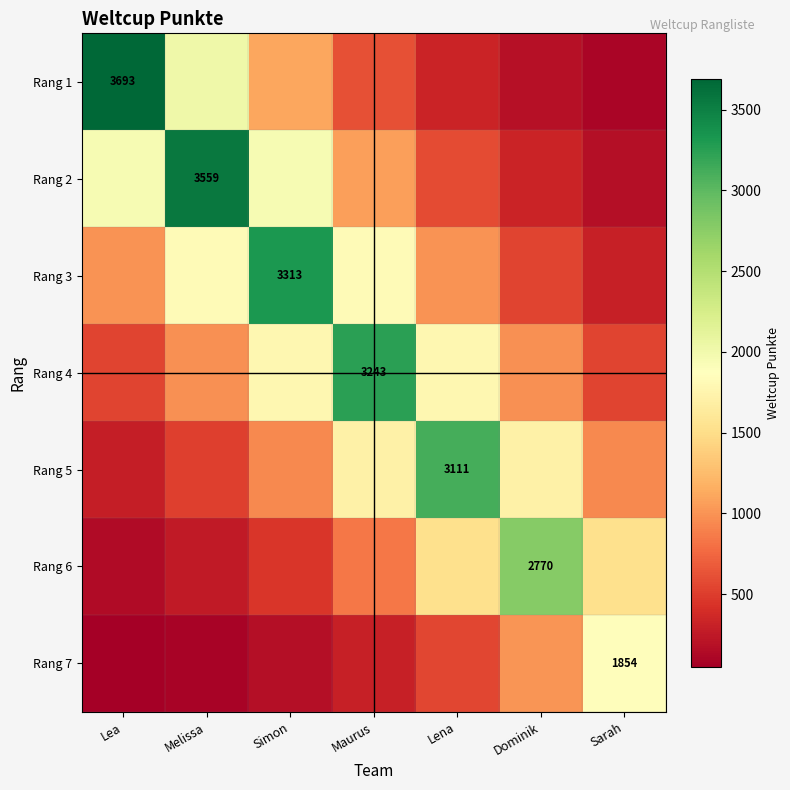

What is the approximate value of Rang 1 at Maurus?

610.4